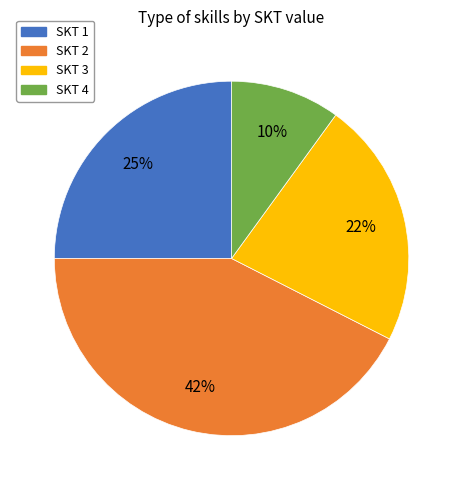

To the nearest percent, what percentage of the pie is SKT 4?

10%